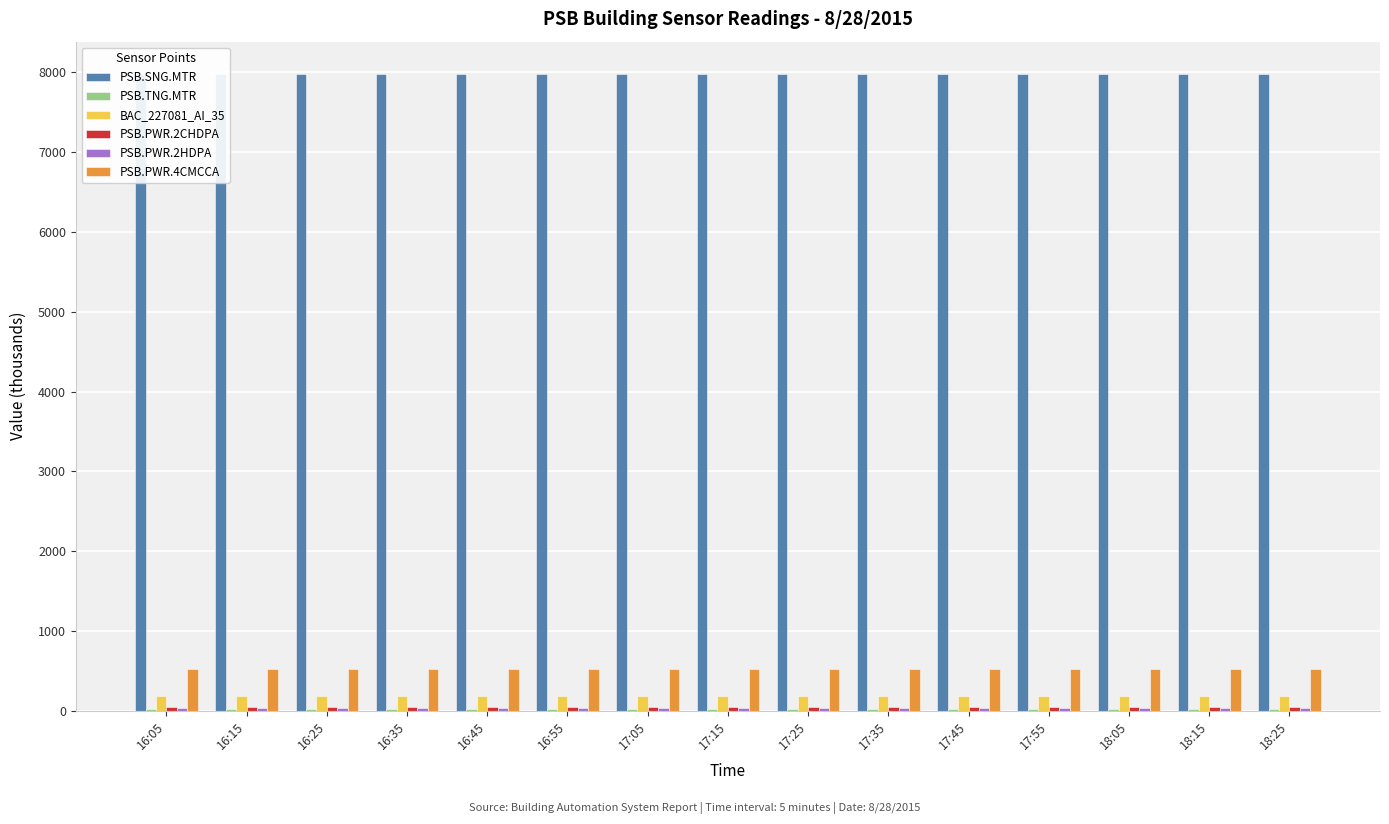

What is the highest value of the PSB.PWR.4CMCCA series?

524.9